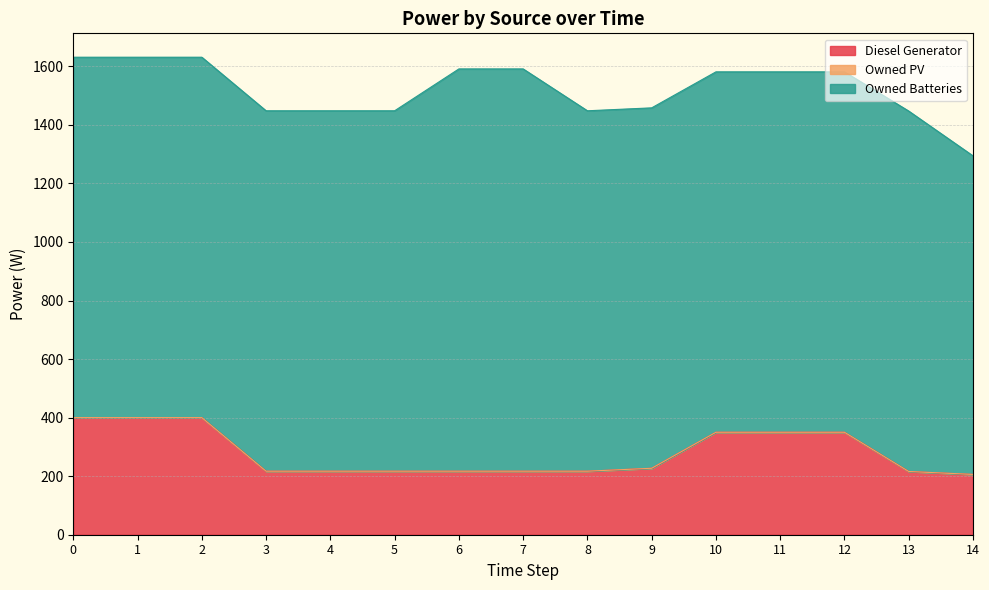

Rank the series at 14 from lowest to highest value.

Owned PV, Diesel Generator, Owned Batteries